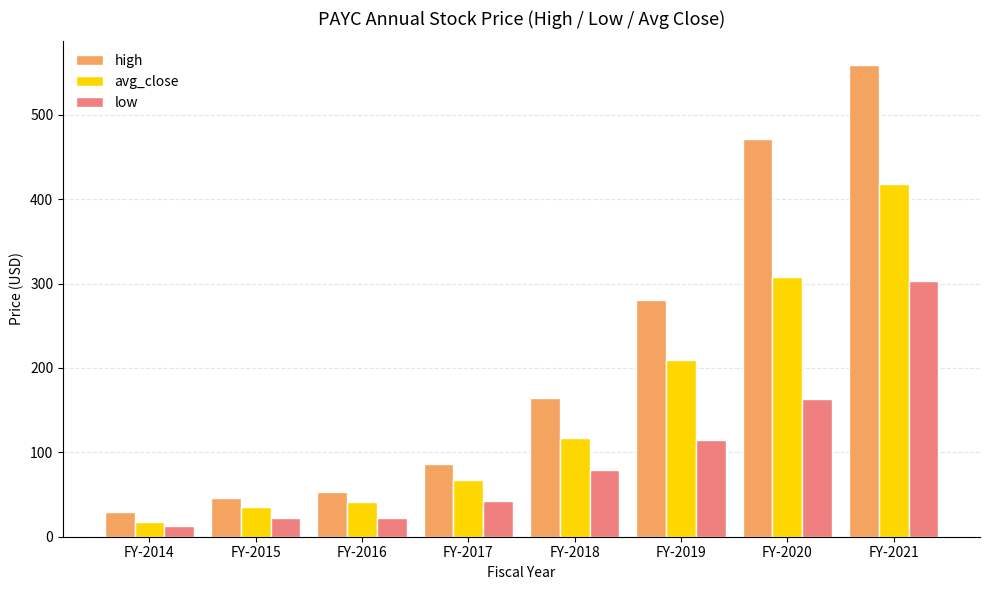

How many distinct data groups are displayed?

3